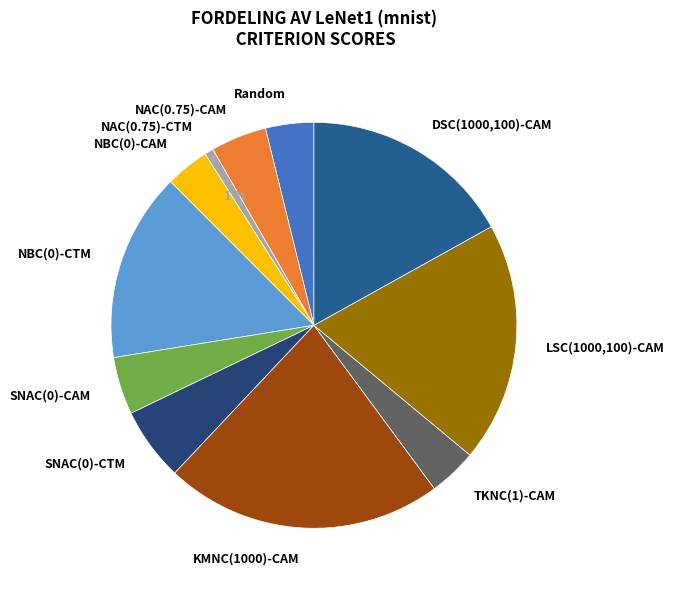

Is it true that KMNC(1000)-CAM is 34% of the pie?

False